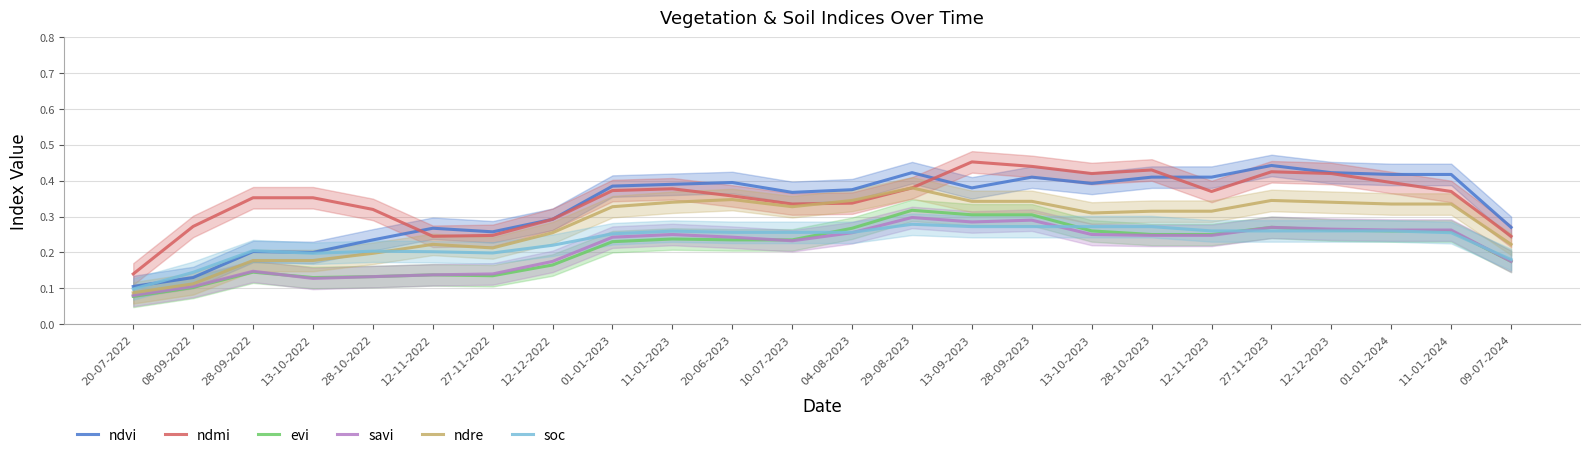

At 13-10-2022, list the series in order from smallest to largest.

savi, evi, ndre, soc, ndvi, ndmi